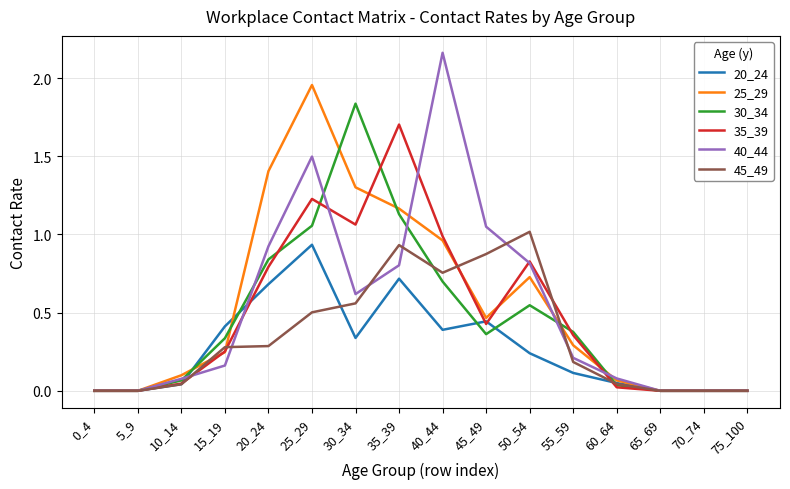

At which label does 40_44 reach its peak?

40_44